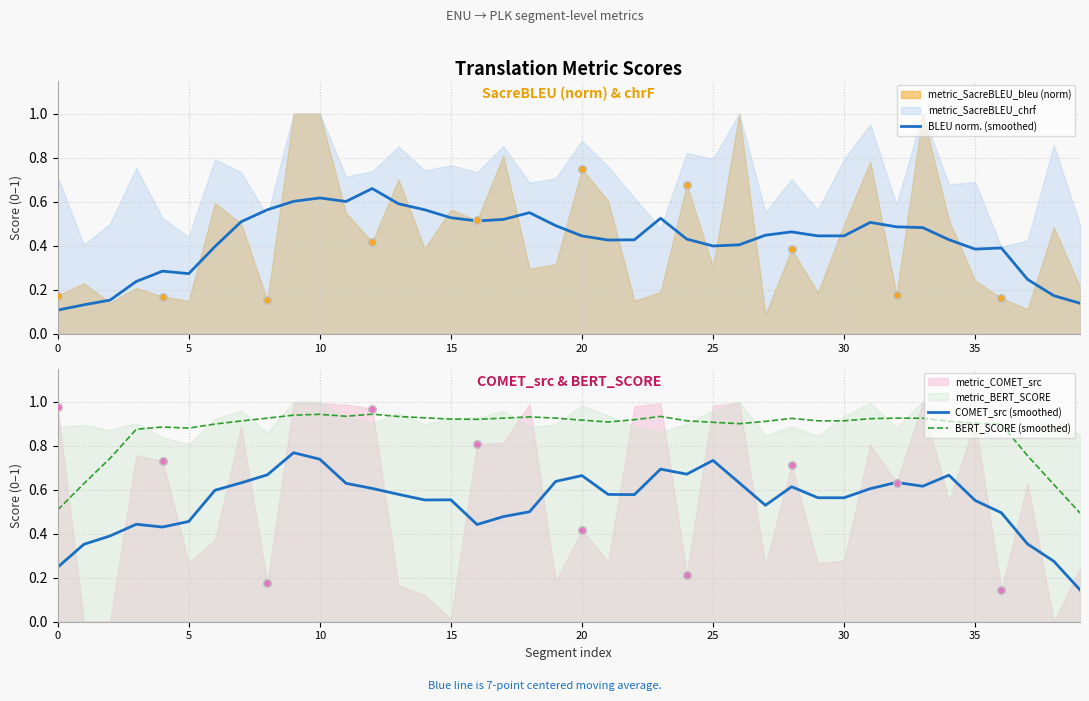

The value of BERT_SCORE (smoothed) at 35 is 1.2. True or false?

False